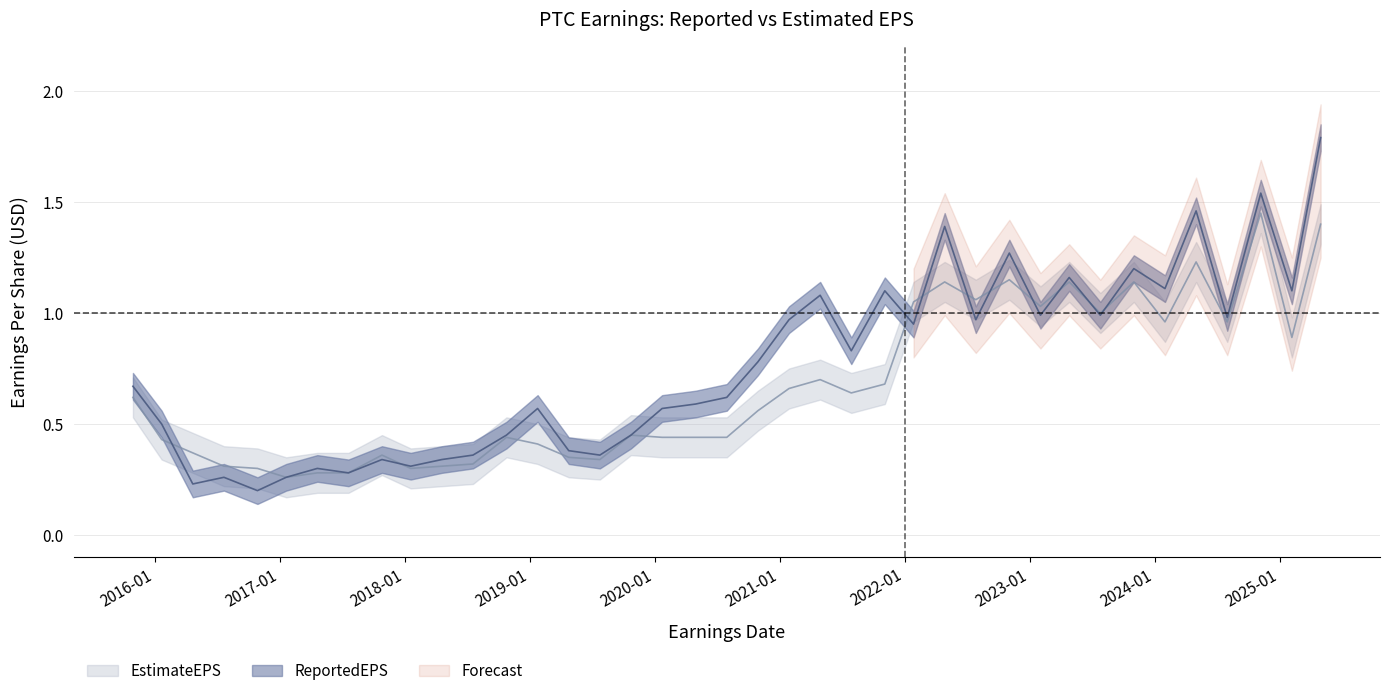

How many lines are shown in the chart?

2